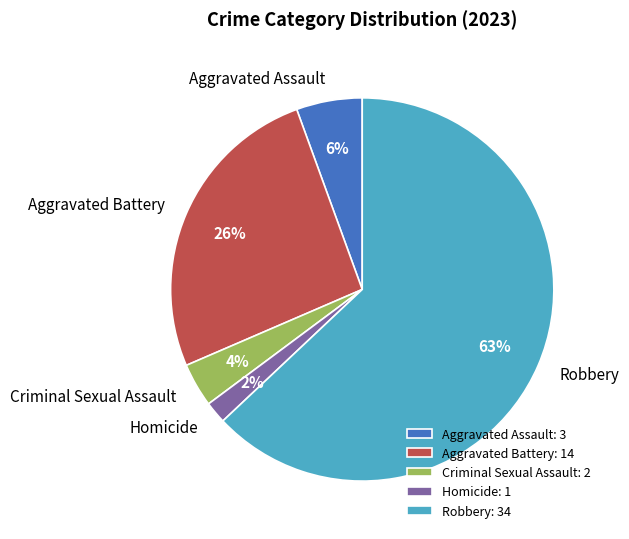

Is the sum of Robbery and Aggravated Battery greater than half?

Yes